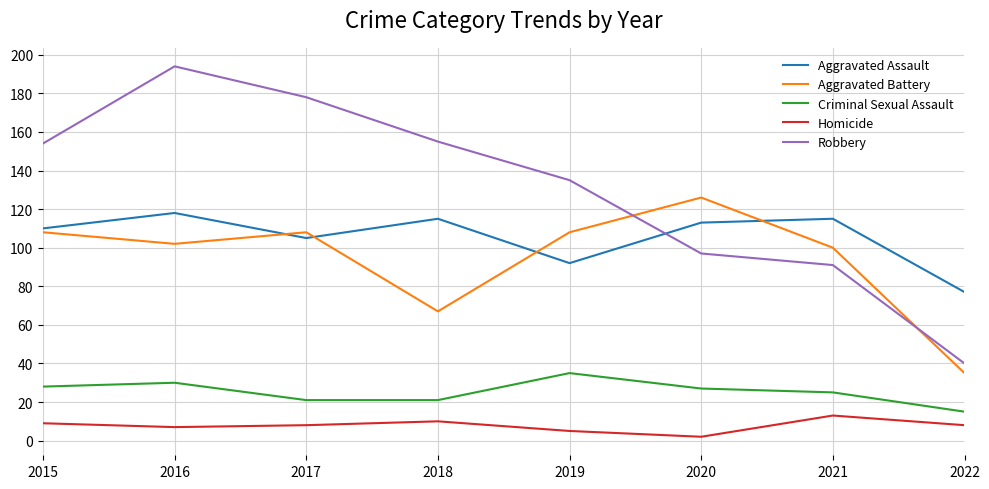

Count the number of categories in the chart.

8